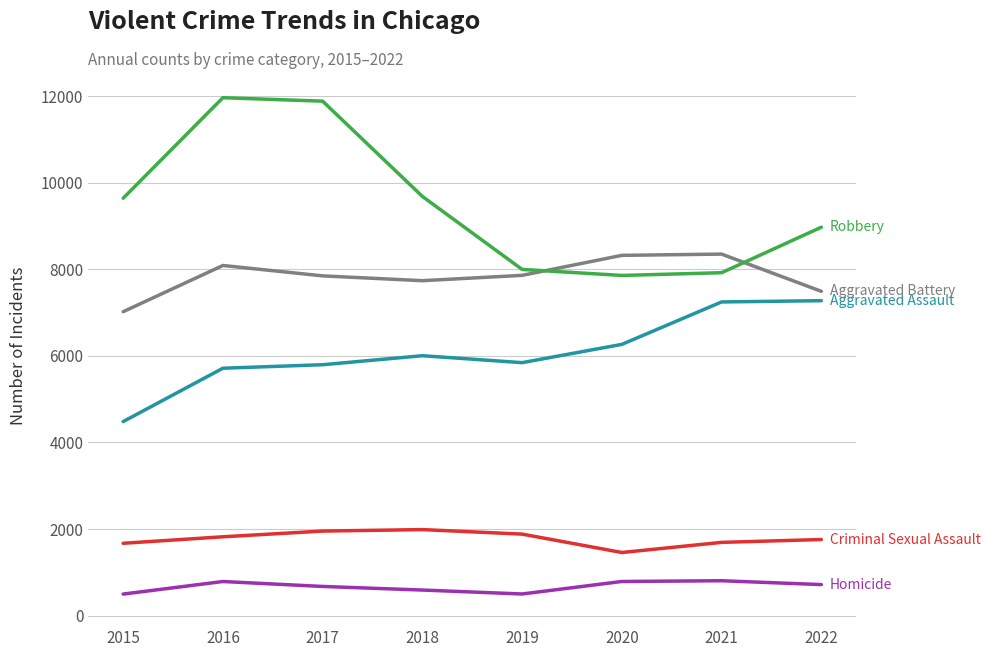

What is the greatest value displayed?

11960